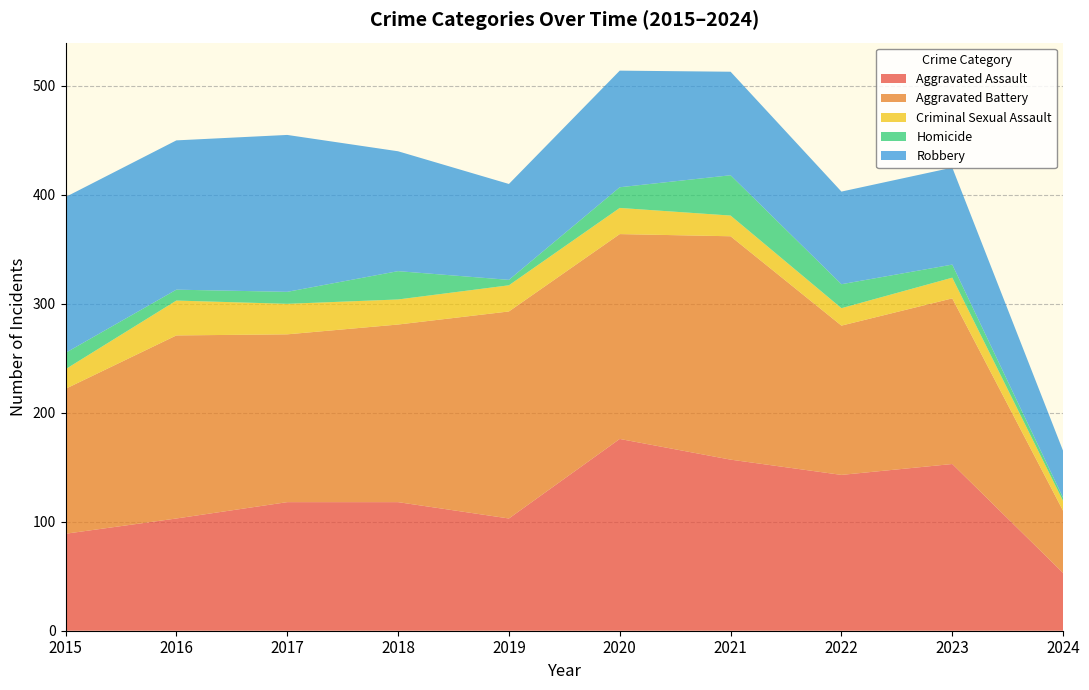

Reading left to right, list all the values displayed in this chart.

Aggravated Assault: 89	103	118	118	103	176	157	143	153	53
Aggravated Battery: 133	168	154	163	190	188	205	137	152	57
Criminal Sexual Assault: 18	32	28	23	24	24	19	16	19	9
Homicide: 15	10	11	26	5	19	37	22	12	3
Robbery: 143	137	144	110	88	107	95	85	89	43